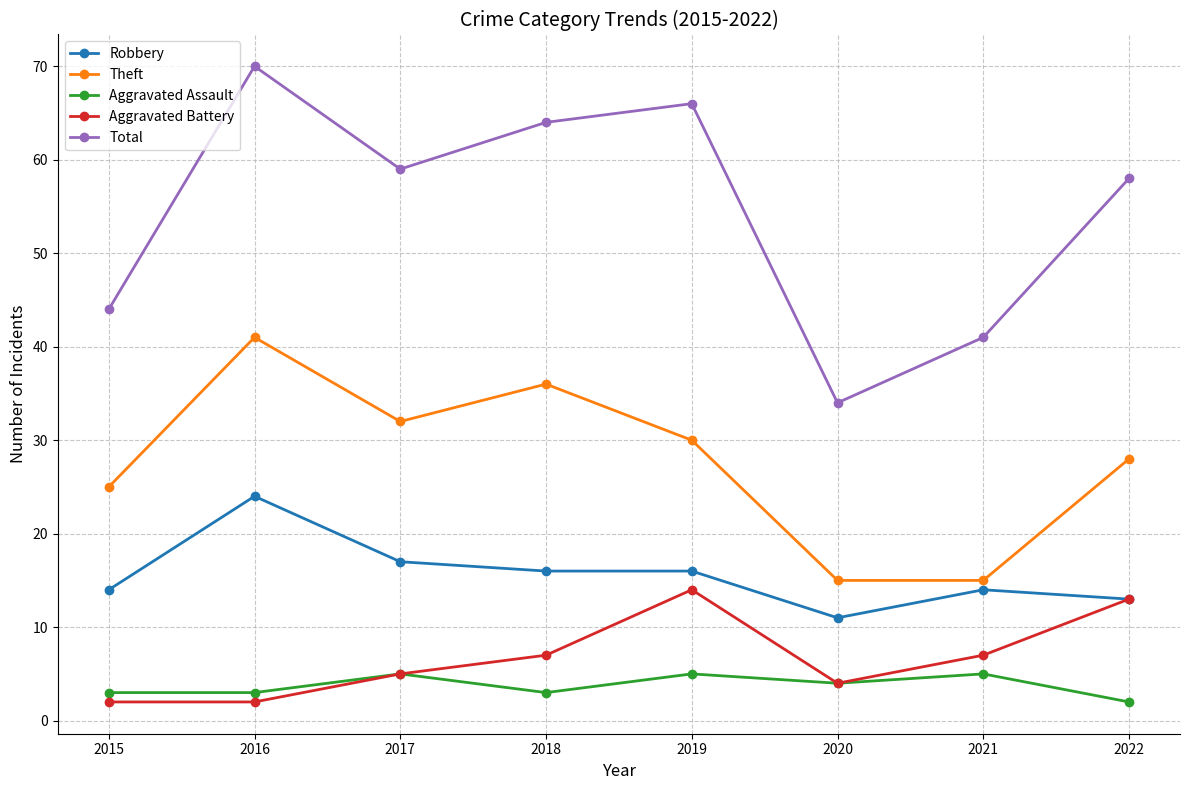

In Aggravated Assault, how many points are higher than both neighbors (excluding endpoints)?

3